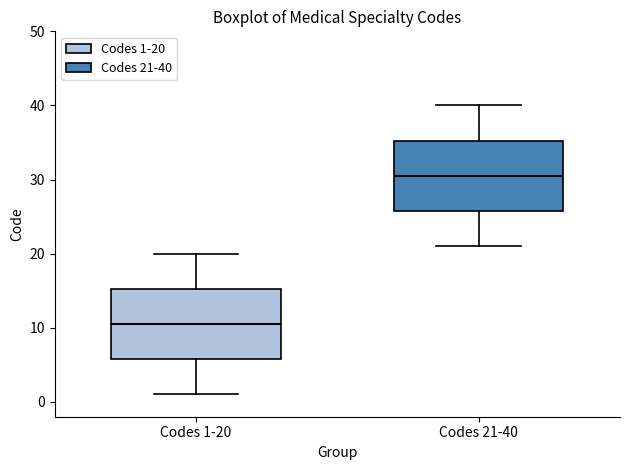

Reading left to right, transcribe this box plot: for each box, give where its median line is, the range the box spans, and where its two whiskers end, as read against the y-axis. The values are not printed on the chart, so give them approximately, as read against the axis.

Codes 1-20: median 11, box 6 to 15, whiskers 1 to 20
Codes 21-40: median 31, box 26 to 35, whiskers 21 to 40